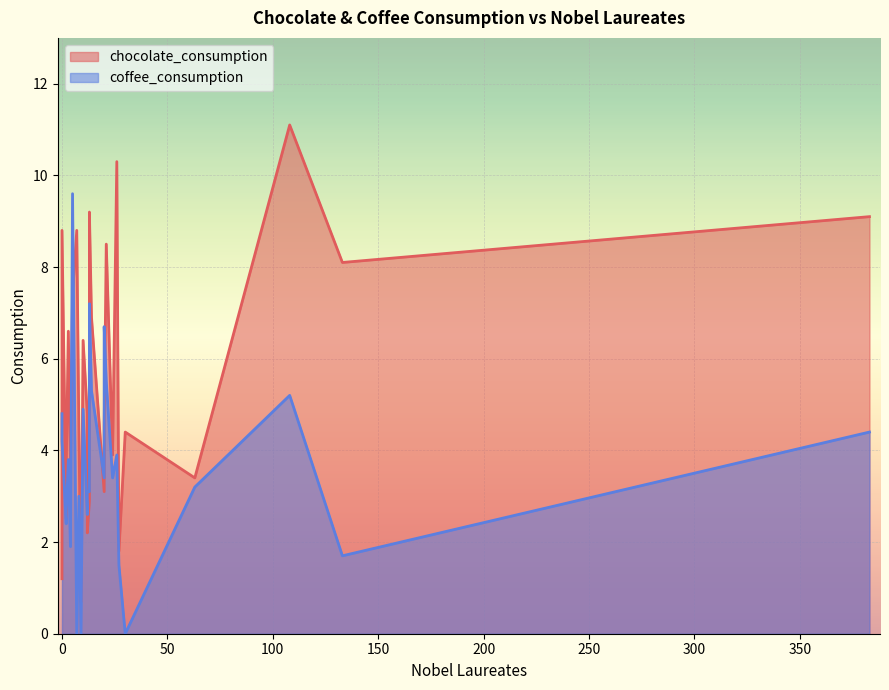

Rank the categories by coffee_consumption value from lowest to highest.

9, 7, 30, 27, 133, 4, 2, 12, 2, 8, 13, 12, 63, 24, 20, 3, 26, 0, 383, 0, 10, 108, 14, 21, 20, 13, 5